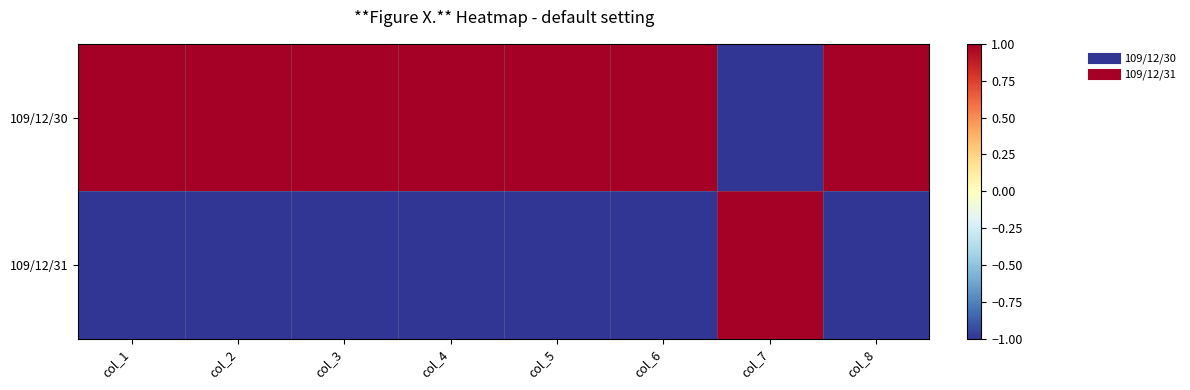

Reading left to right, list all the values displayed in this chart.

109/12/30: col_1=1	col_2=1	col_3=1	col_4=1	col_5=1	col_6=1	col_7=-1	col_8=1
109/12/31: col_1=-1	col_2=-1	col_3=-1	col_4=-1	col_5=-1	col_6=-1	col_7=1	col_8=-1